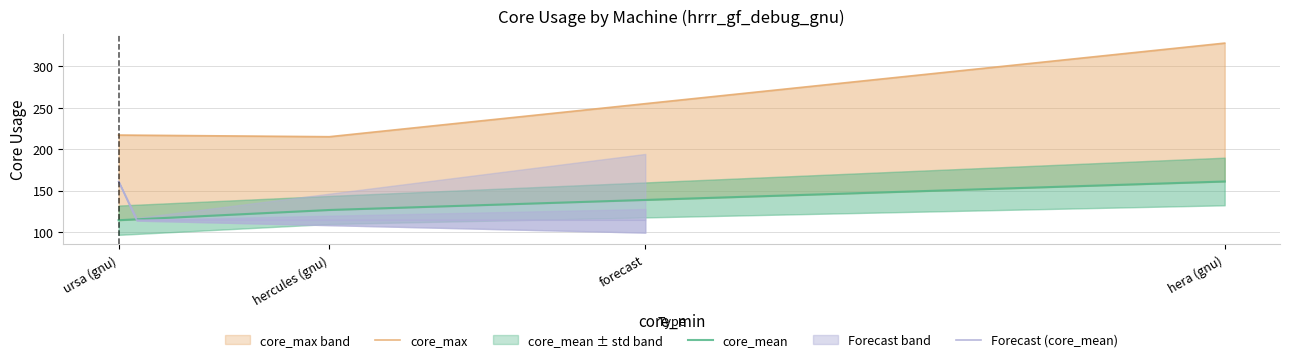

At which category is the sum across all series the highest?

hera (gnu)